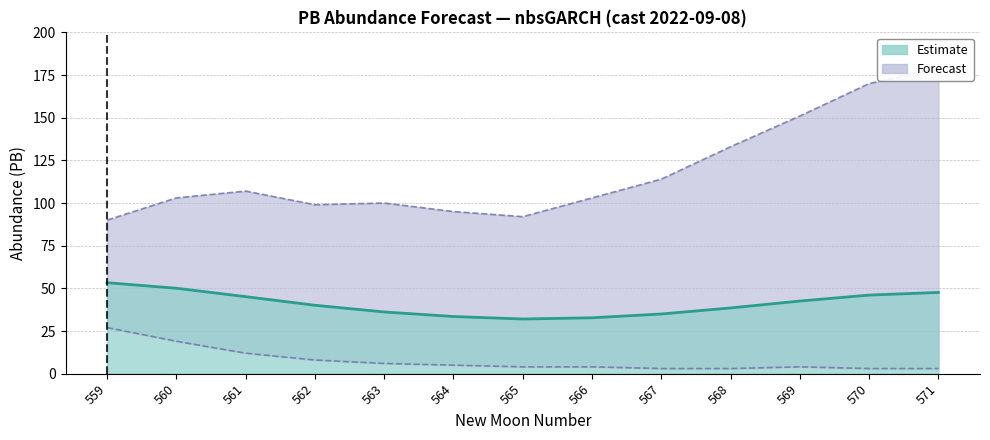

How many values in the Lower PI series are below 4?

4